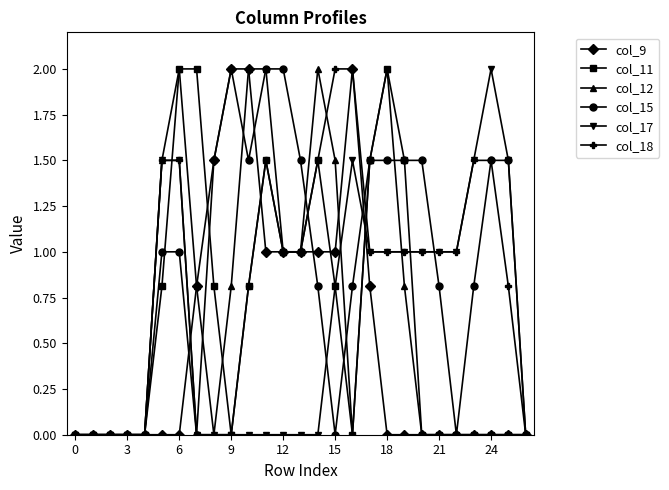

How many values in the col_15 series are below 1?

13